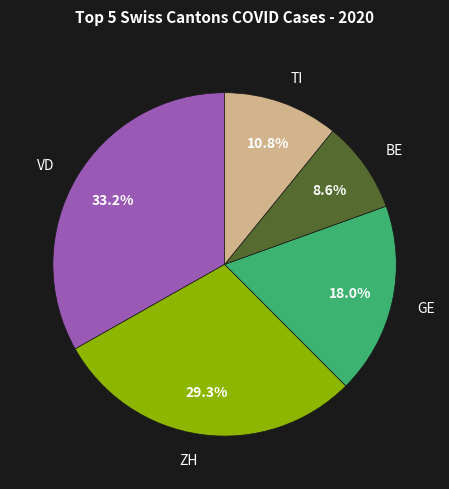

What is the total percentage of TI and ZH?

40.1%